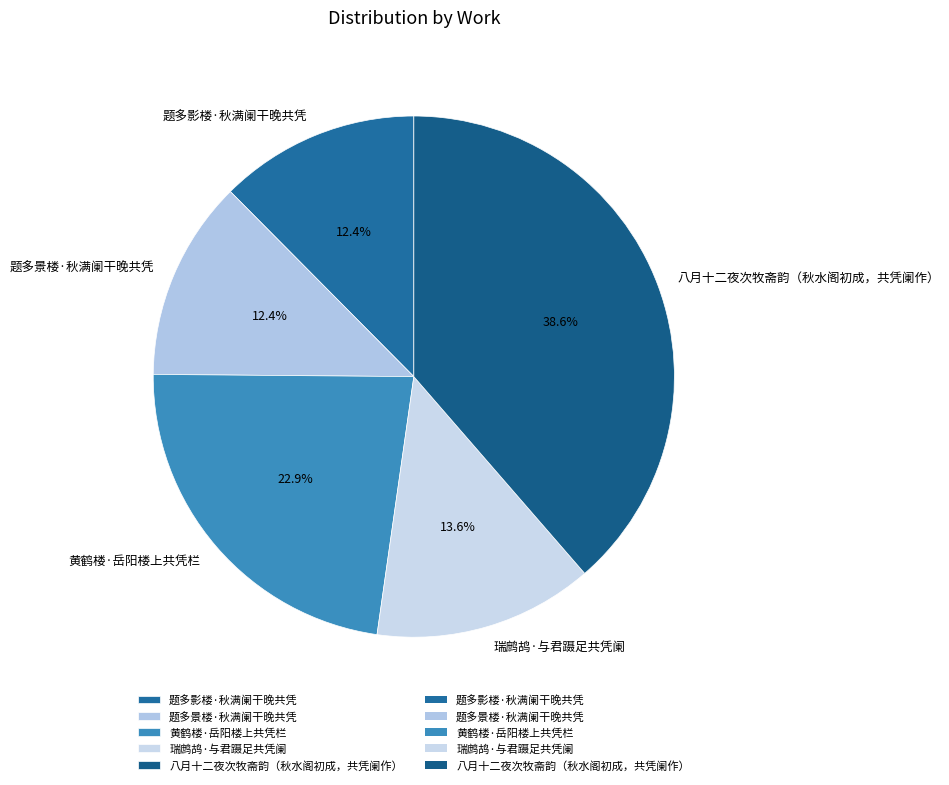

To the nearest percent, what portion does 黄鹤楼·岳阳楼上共凭栏 represent?

23%